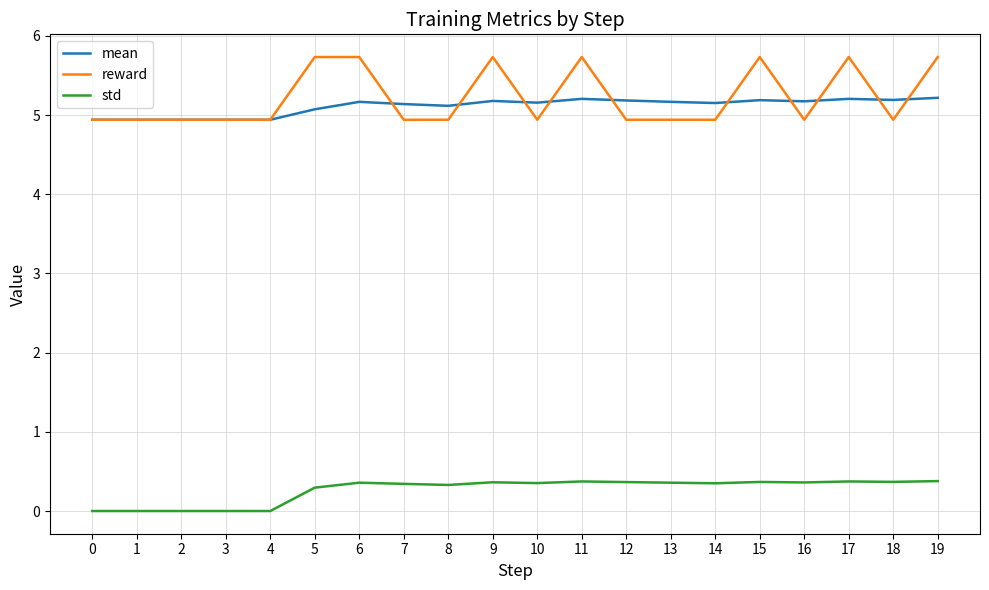

Rank the series by their maximum value, from lowest to highest.

std, mean, reward